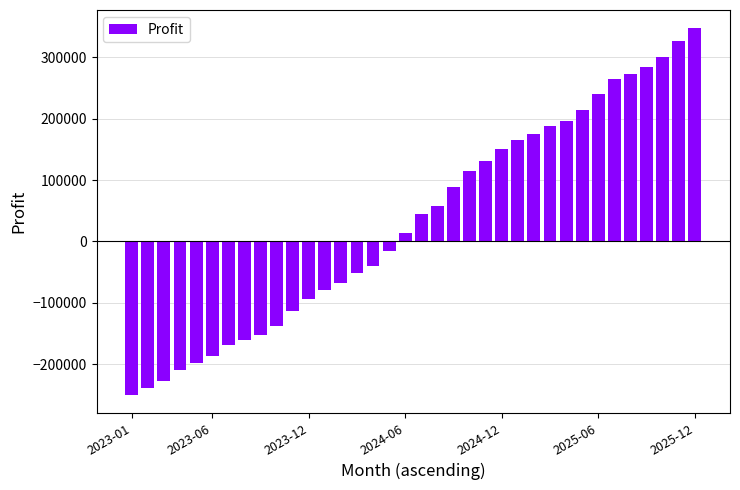

What is the difference between the maximum and minimum values?

597228.9